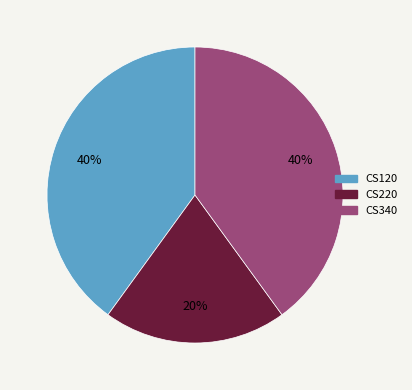

Does CS340 represent more than half of the total?

No